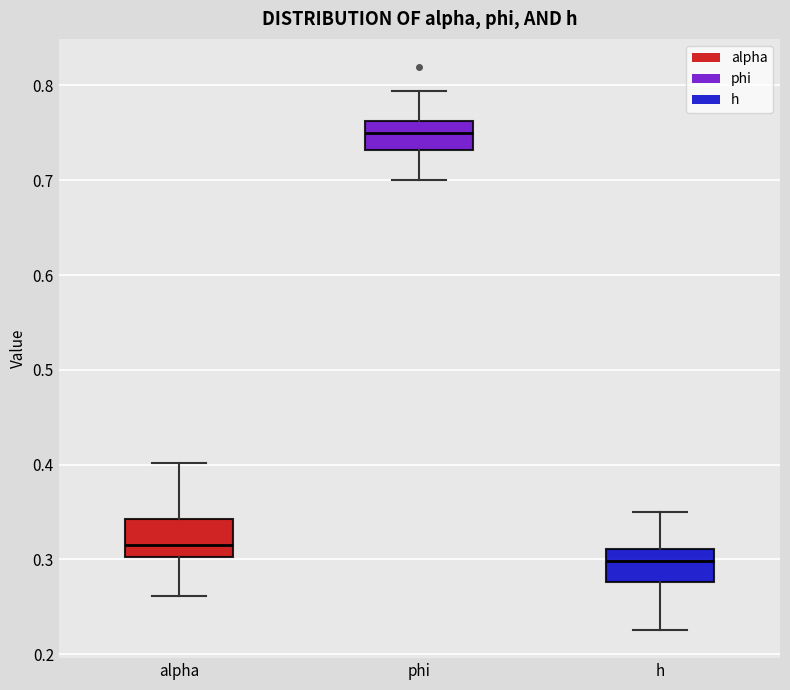

Reading left to right, read every box against the y-axis: the position of its median line, the range the box covers, and the ends of its whiskers. The values are not printed on the chart, so give them approximately, as read against the axis.

alpha: median 0.32, box 0.30 to 0.34, whiskers 0.26 to 0.40
phi: median 0.75, box 0.73 to 0.76, whiskers 0.70 to 0.79
h: median 0.30, box 0.28 to 0.31, whiskers 0.23 to 0.35